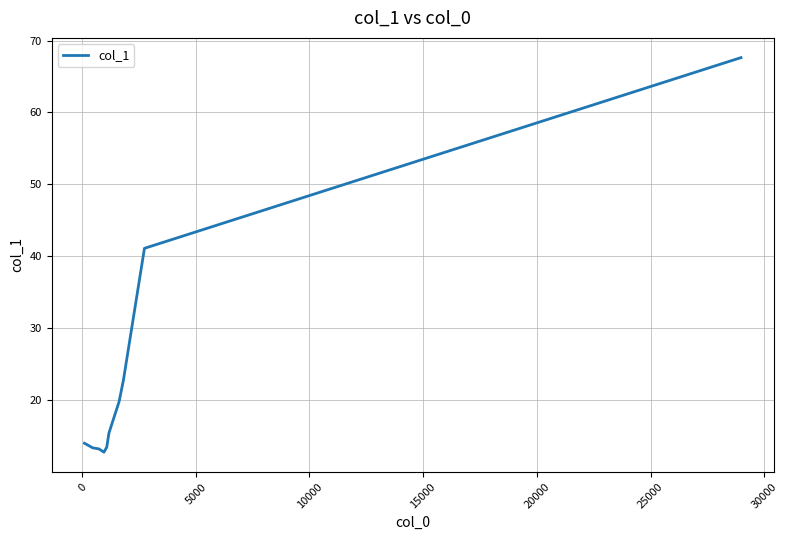

What is the difference between the maximum and minimum values?

54.9